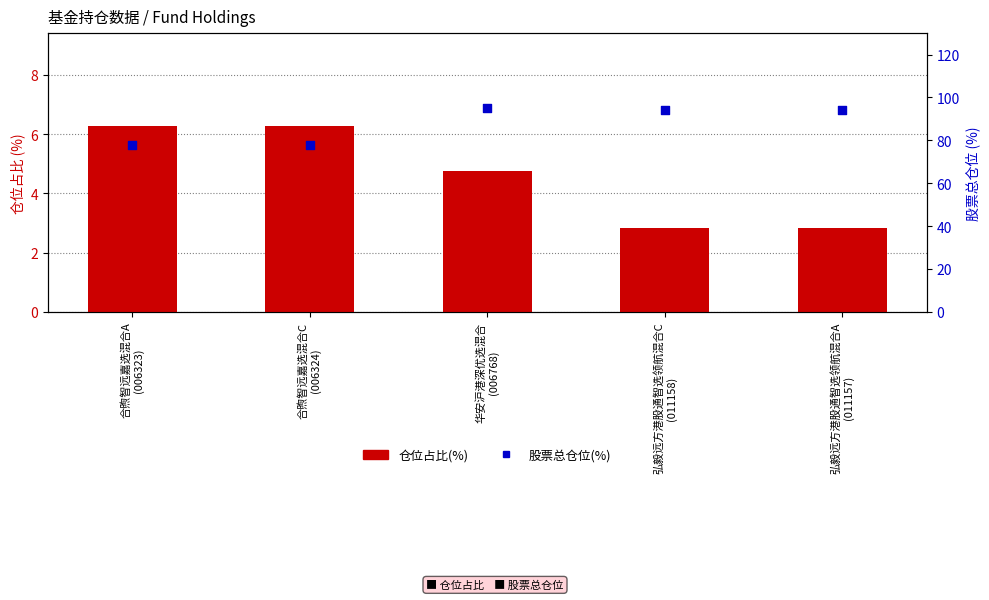

Which series contains the highest Y value?

股票总仓位(%)